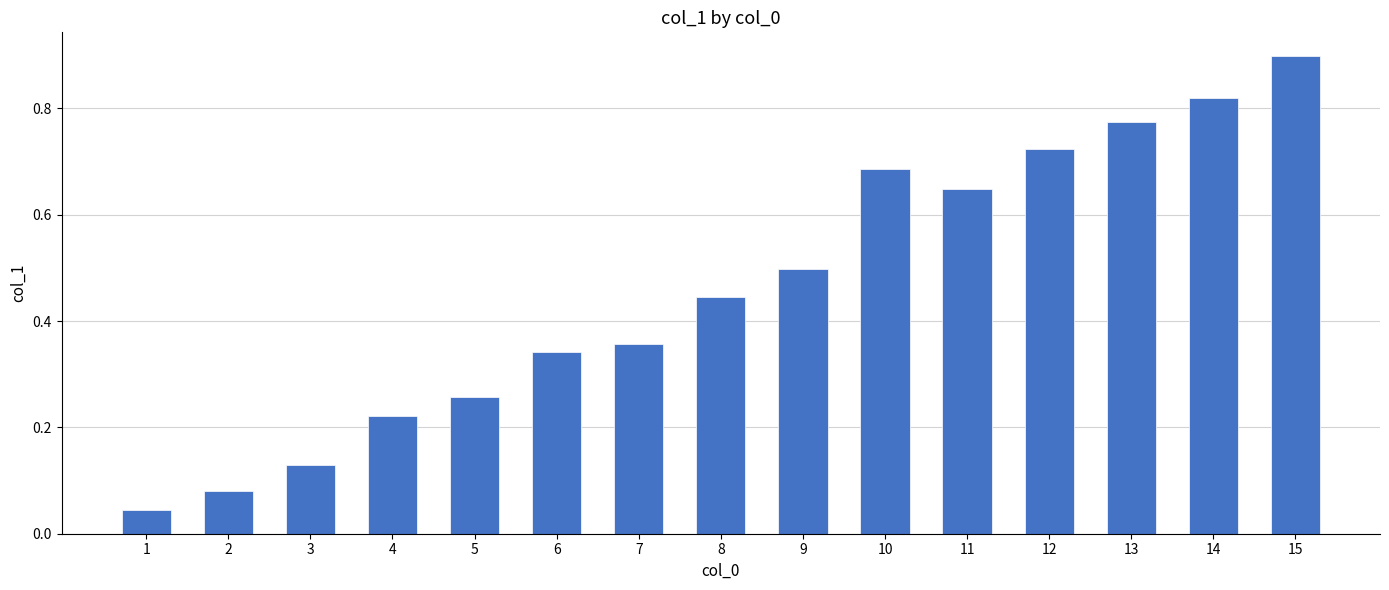

The value at 15 is 0.9. True or false?

True